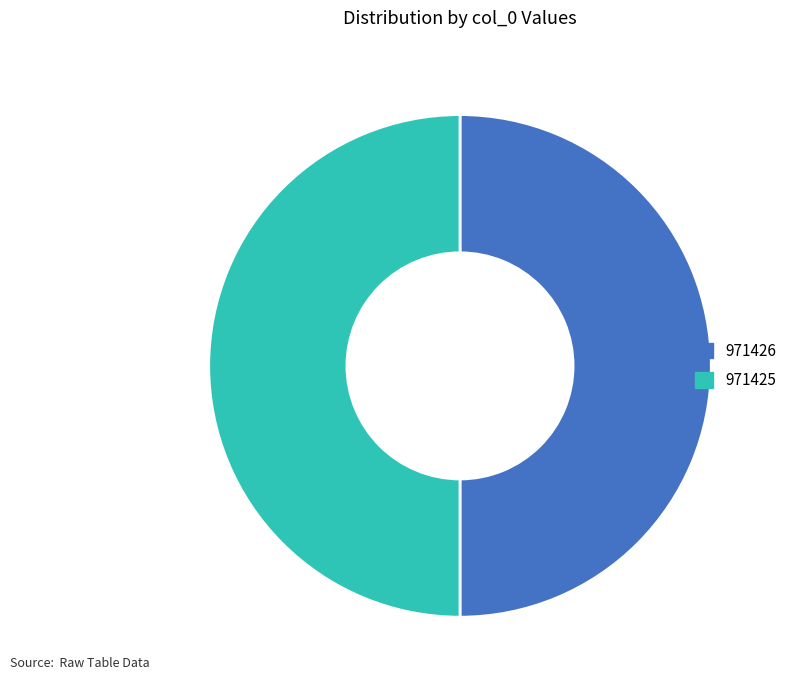

Is it true that 971426 is 42% of the pie?

False